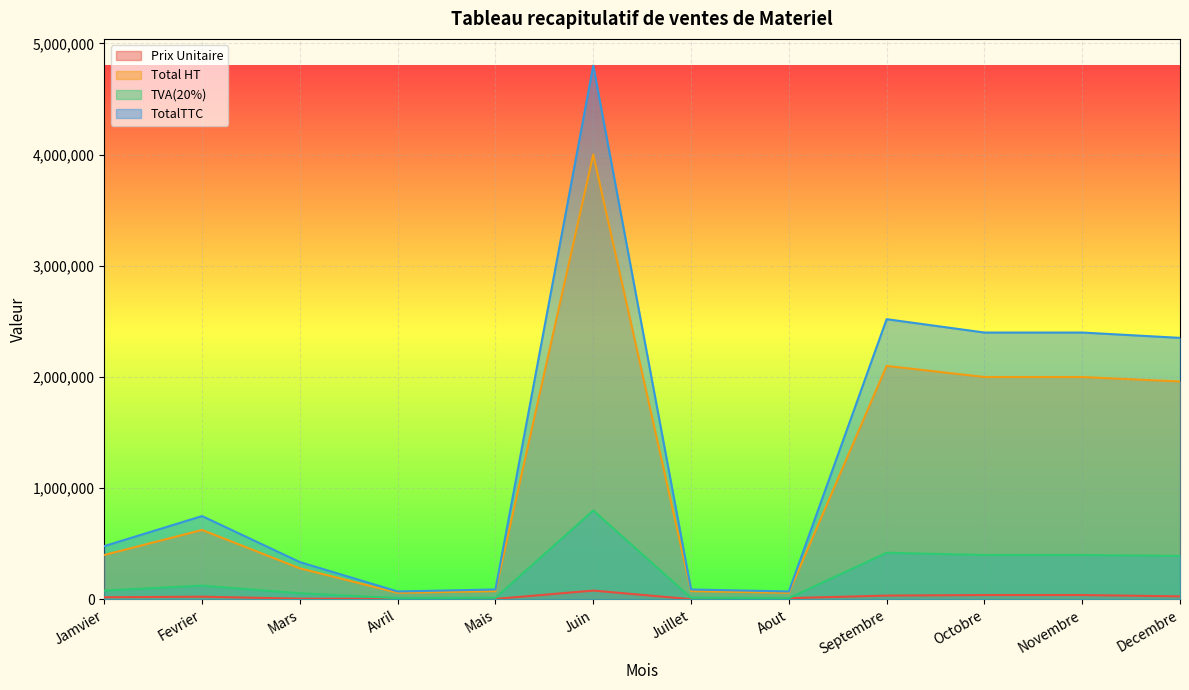

What is the total value across all series at Mais?

185000